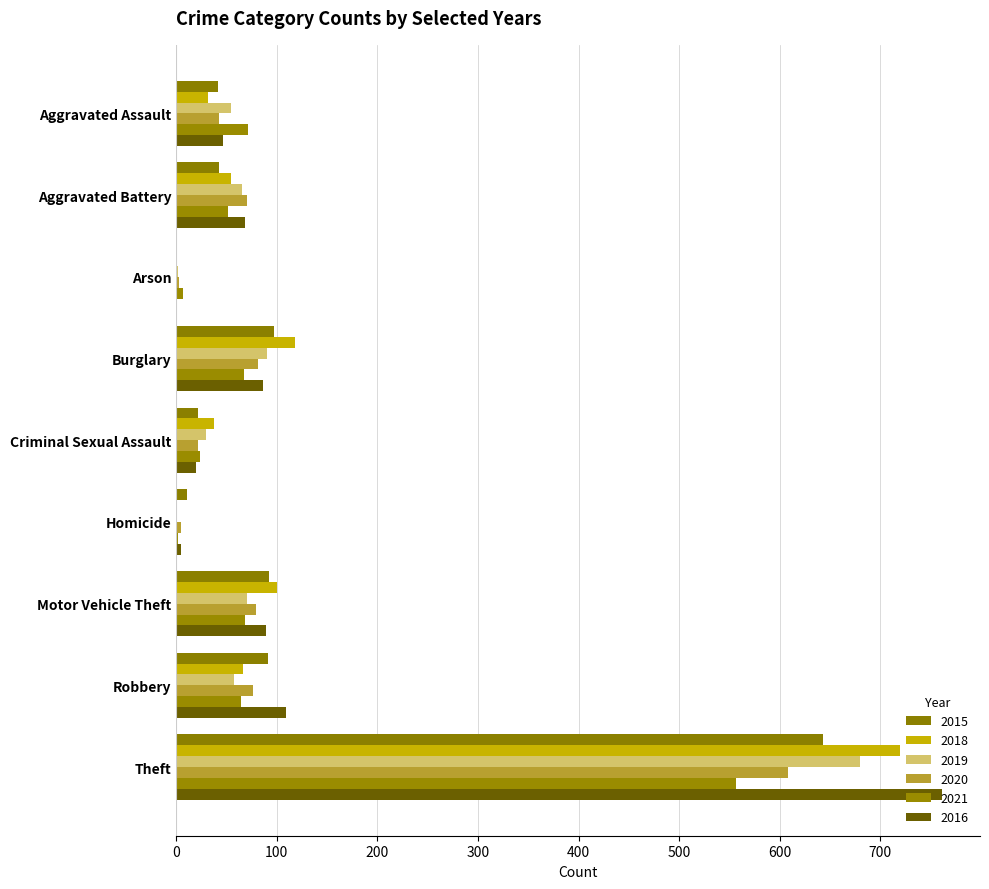

Rank the categories by 2021 value from lowest to highest.

Homicide, Arson, Criminal Sexual Assault, Aggravated Battery, Robbery, Burglary, Motor Vehicle Theft, Aggravated Assault, Theft